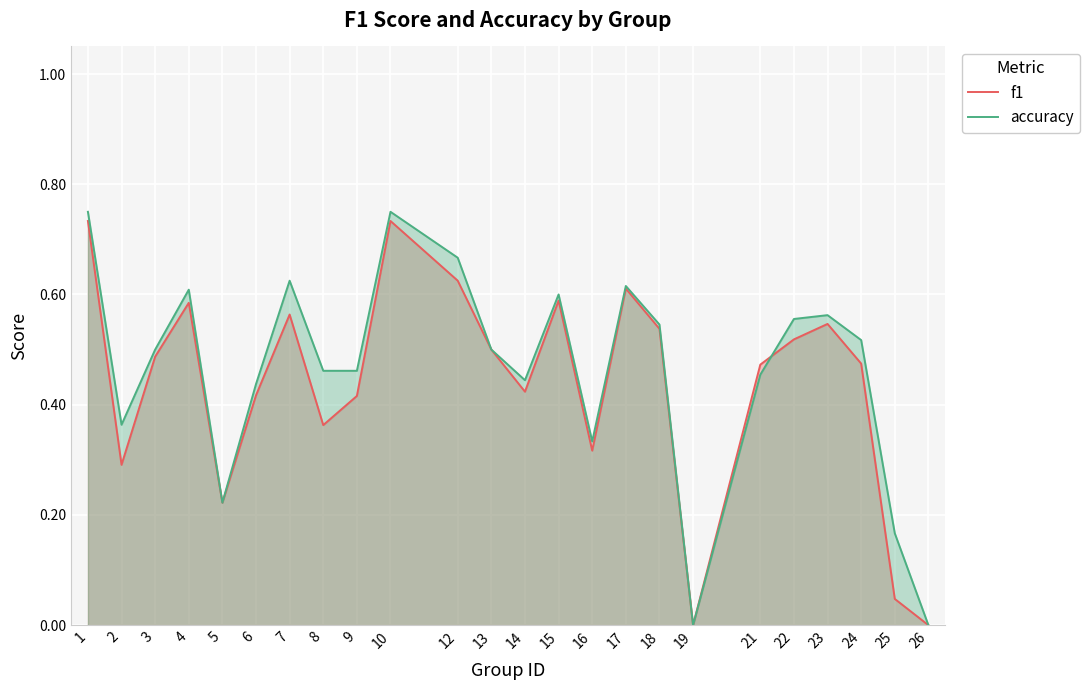

After their last crossing, which series has the higher values: f1 or accuracy?

accuracy